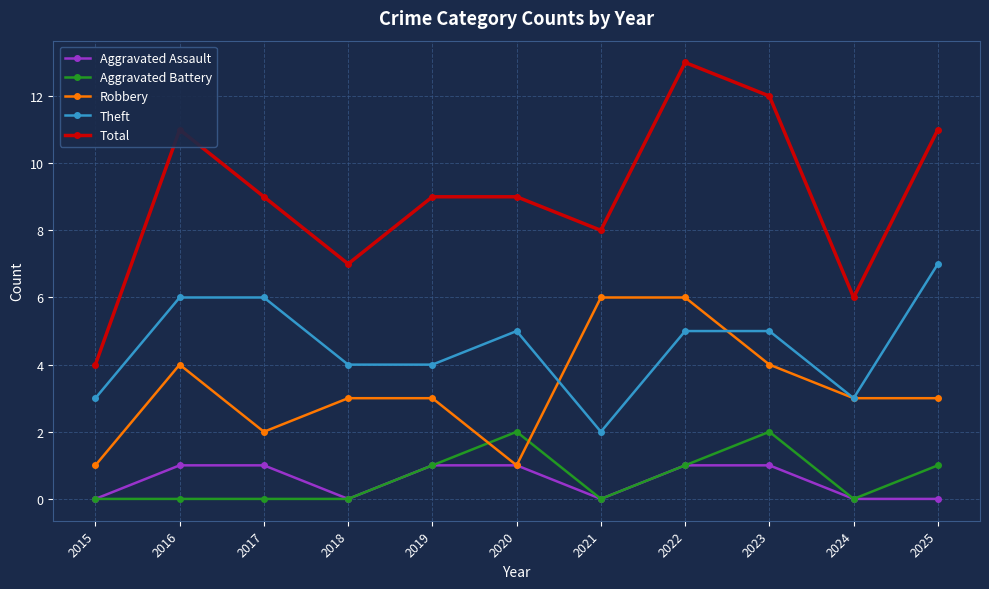

True or false: Total and Aggravated Assault cross at least once.

False